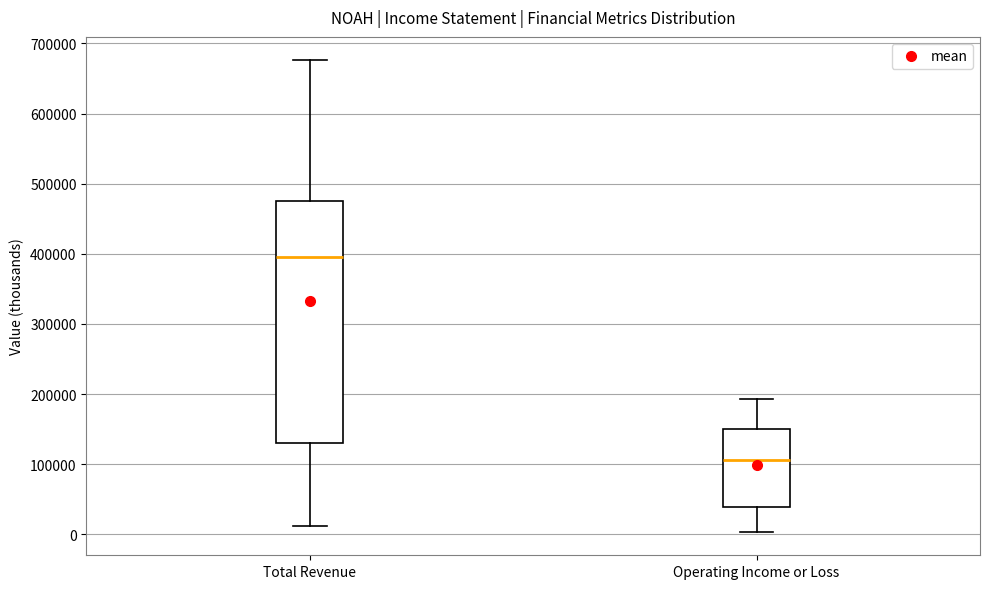

Which box's median line is the highest?

Total Revenue